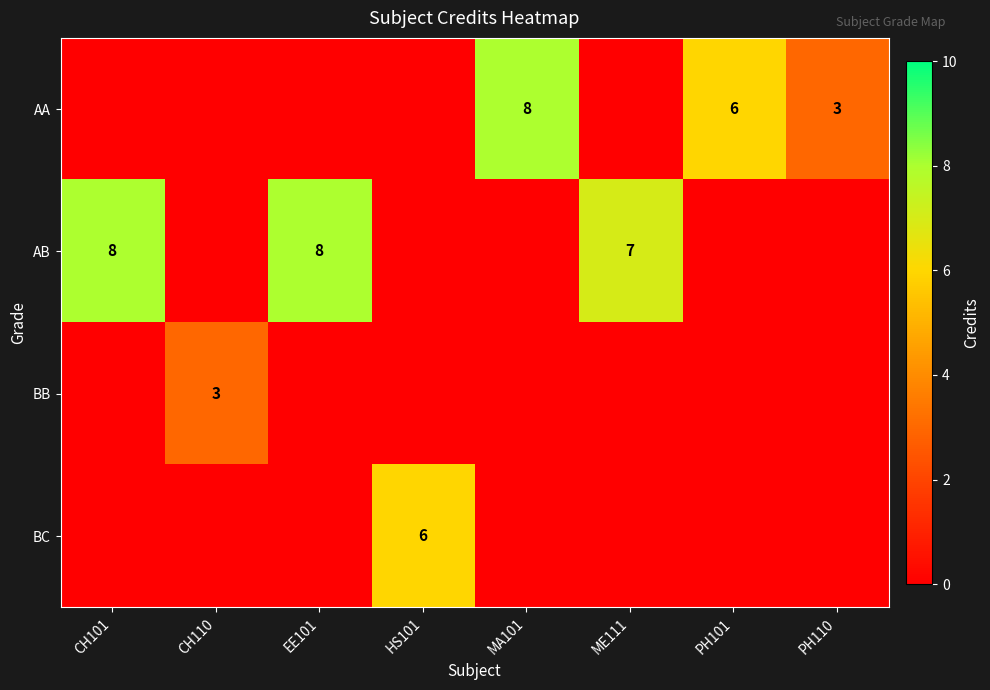

The value of BC at HS101 is 6. True or false?

True